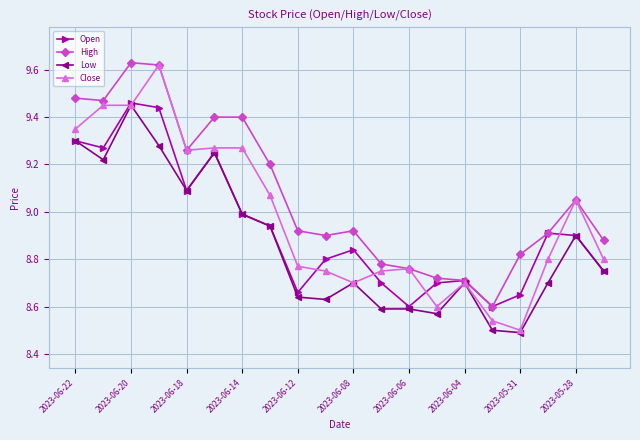

Which series has the widest spread of values?

Close